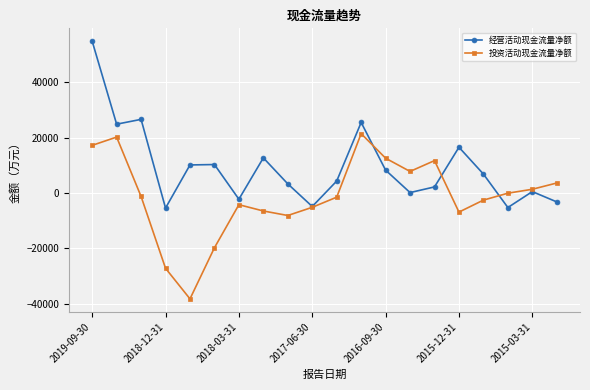

What is the value of the 经营活动现金流量净额 point at the 4th from the left?

-5447